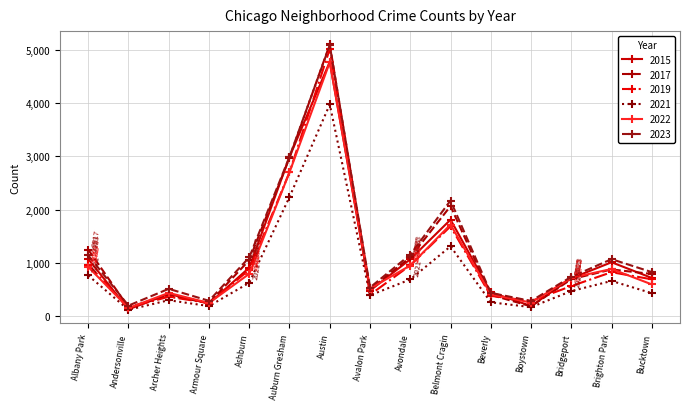

What is the sum of the 2022 values at Austin and Bridgeport?

5483